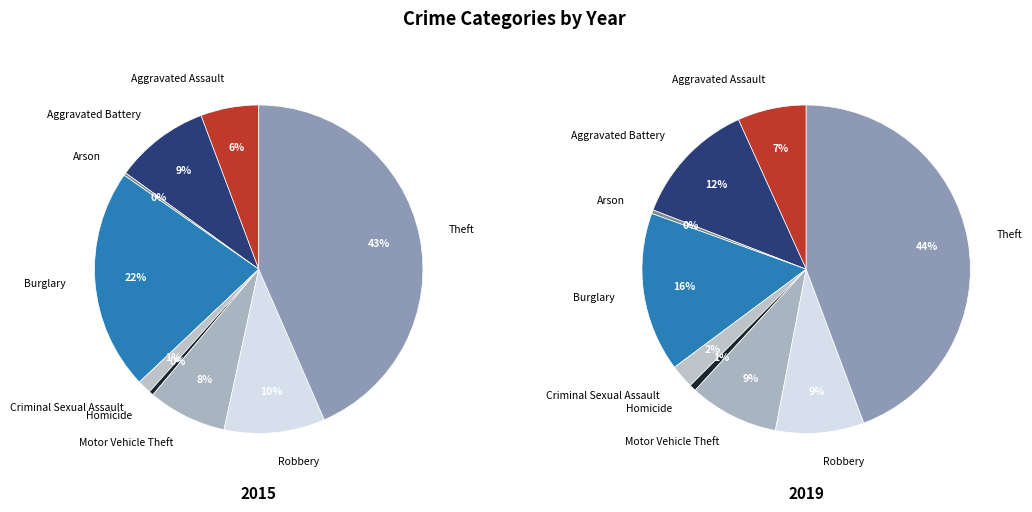

Is Robbery the majority of the pie?

No